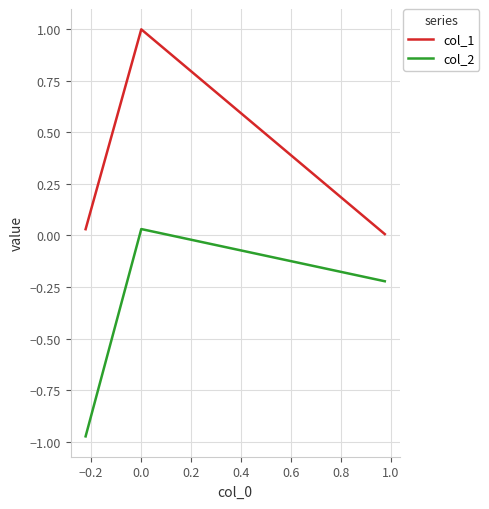

How many values in the col_2 series exceed 0?

1